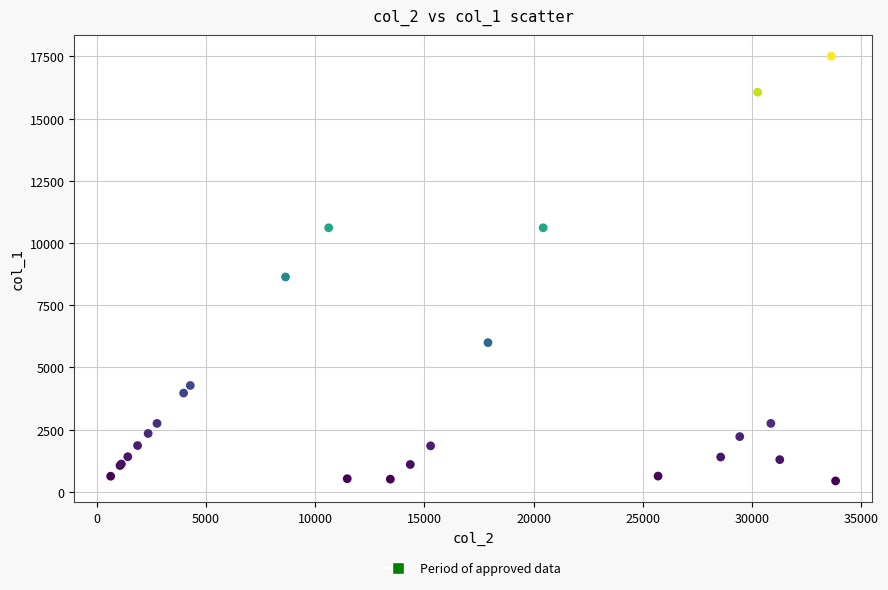

What Y value in the scatter plot is closest to 8975?

8637